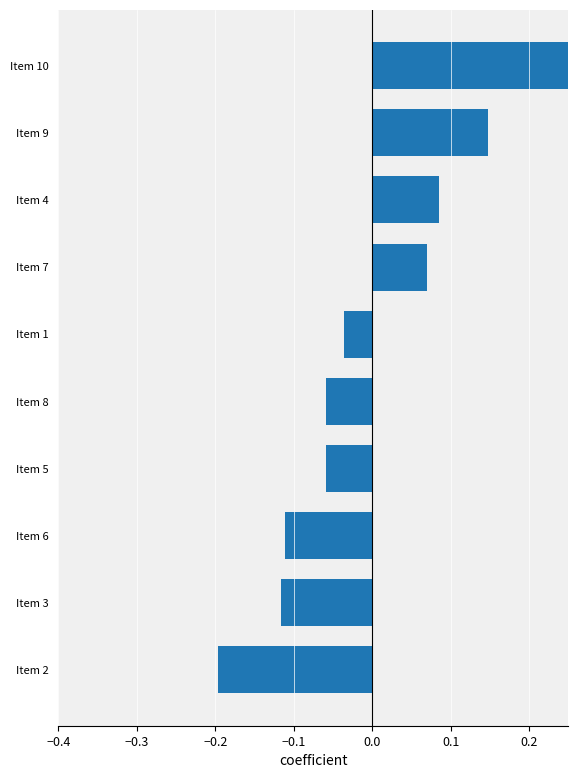

Read the value at Item 3.

-0.1